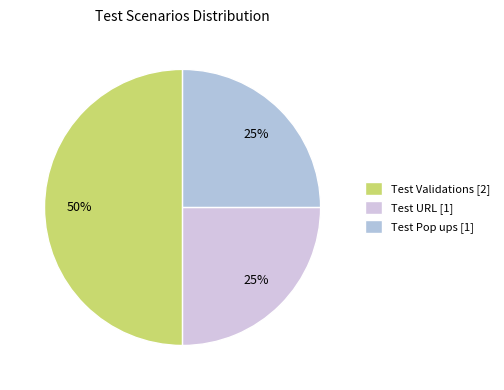

How many slices are in this pie chart?

3